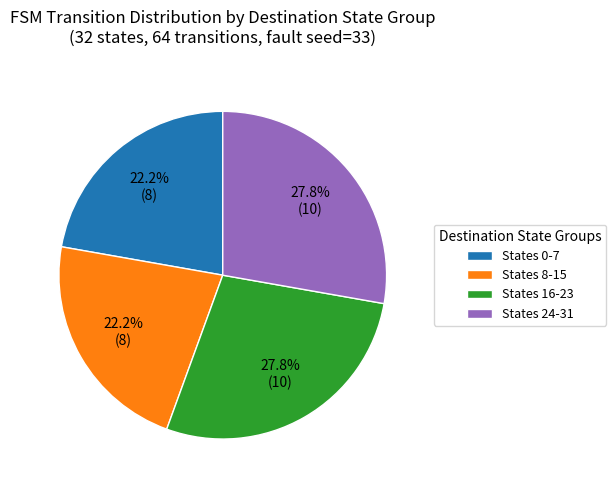

What percentage is NOT represented by States 24-31?

72.2%